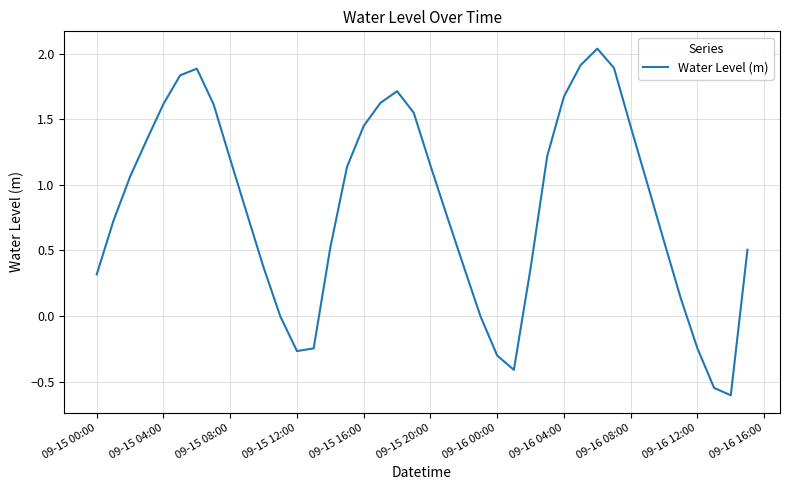

Reading left to right, extract all data points from this chart.

0.3	0.7	1.1	1.3	1.6	1.8	1.9	1.6	1.2	0.8	0.4	-0.0	-0.3	-0.2	0.5	1.1	1.4	1.6	1.7	1.5	1.1	0.8	0.4	-0.0	-0.3	-0.4	0.4	1.2	1.7	1.9	2.0	1.9	1.4	1.0	0.6	0.1	-0.2	-0.5	-0.6	0.5